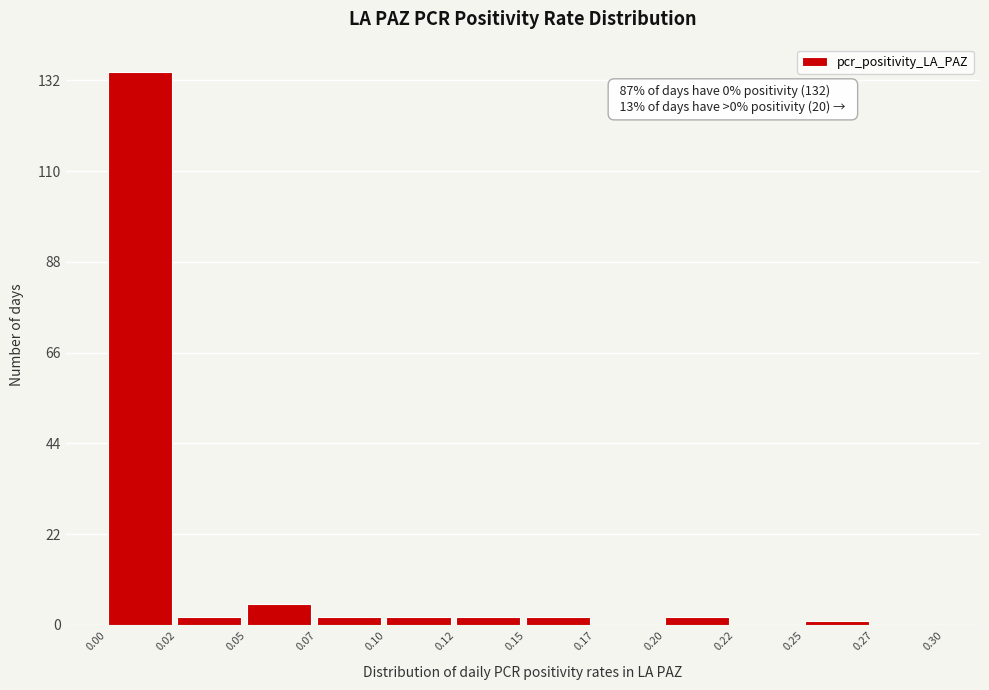

Reading left to right, extract all data points from this chart.

0.00=134	0.02=2	0.05=5	0.07=2	0.10=2	0.12=2	0.15=2	0.17=0	0.20=2	0.22=0	0.25=1	0.27=0